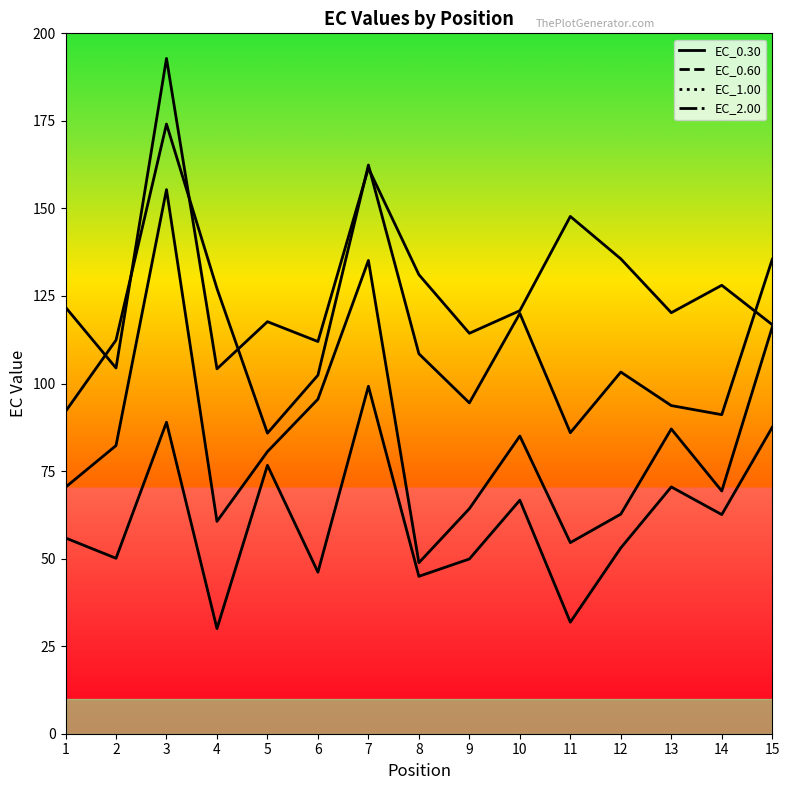

Between 12 and 6, which is larger?

12